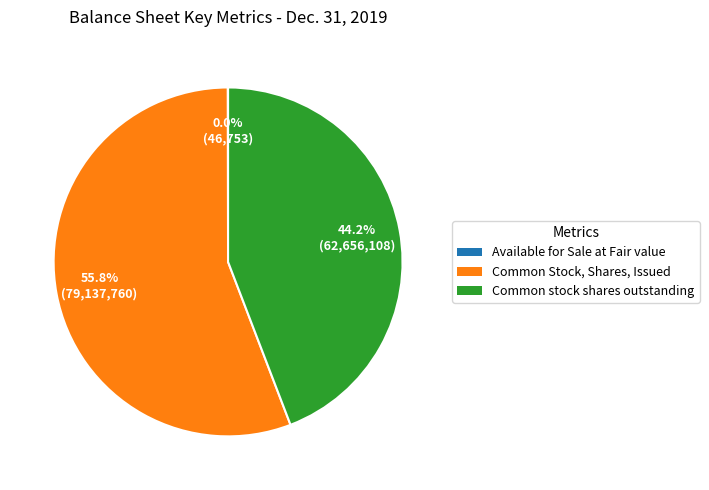

To the nearest percent, what is the difference between the Common stock shares outstanding and Common Stock, Shares, Issued slice percentages?

12%